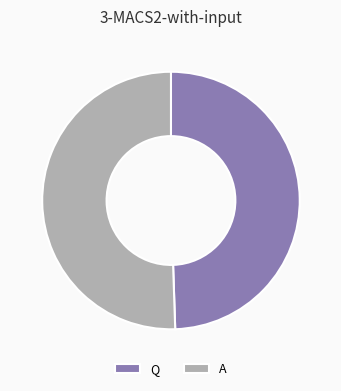

Is there any slice that represents more than half of the pie?

Yes